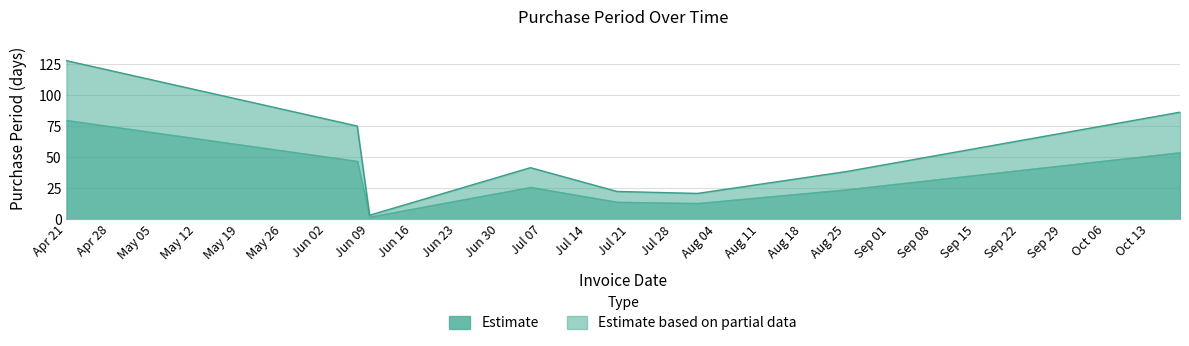

How many data points are above 41?

4